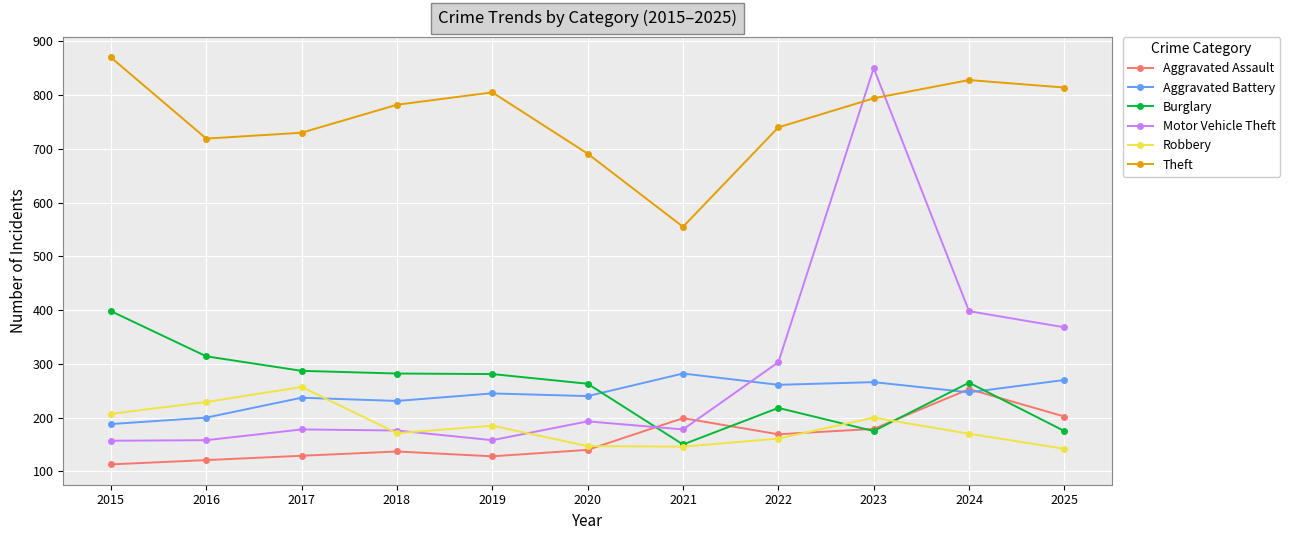

What value does the Burglary series have at 2015?

398